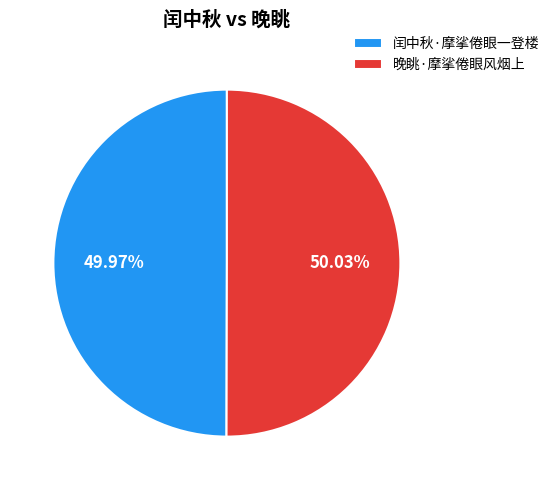

Approximately how many times larger is the value at 晚眺·摩挲倦眼风烟上 compared to 闰中秋·摩挲倦眼一登楼?

1.0